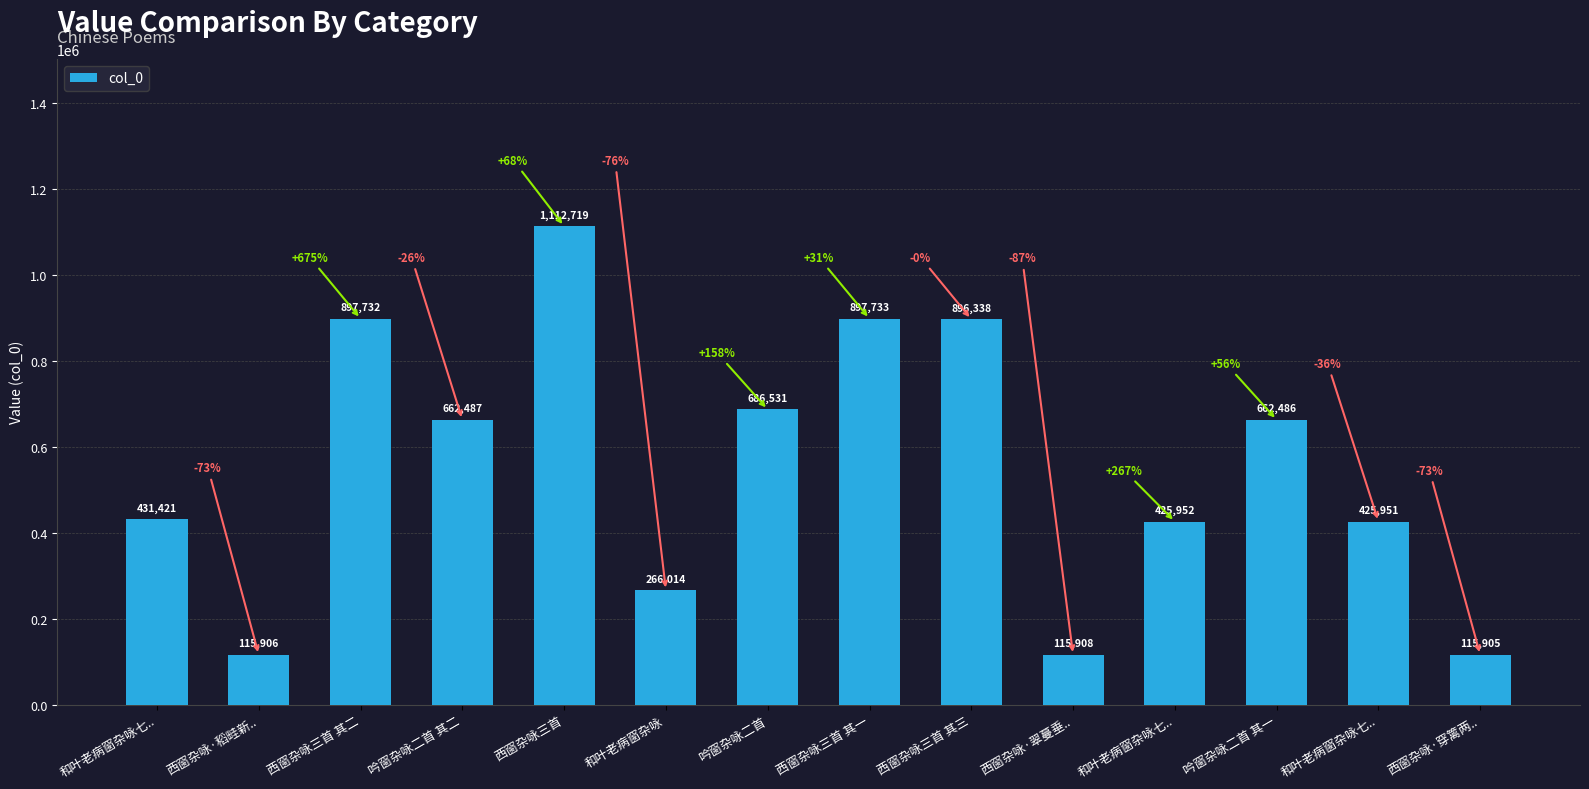

How many data points are less than 662486?

7